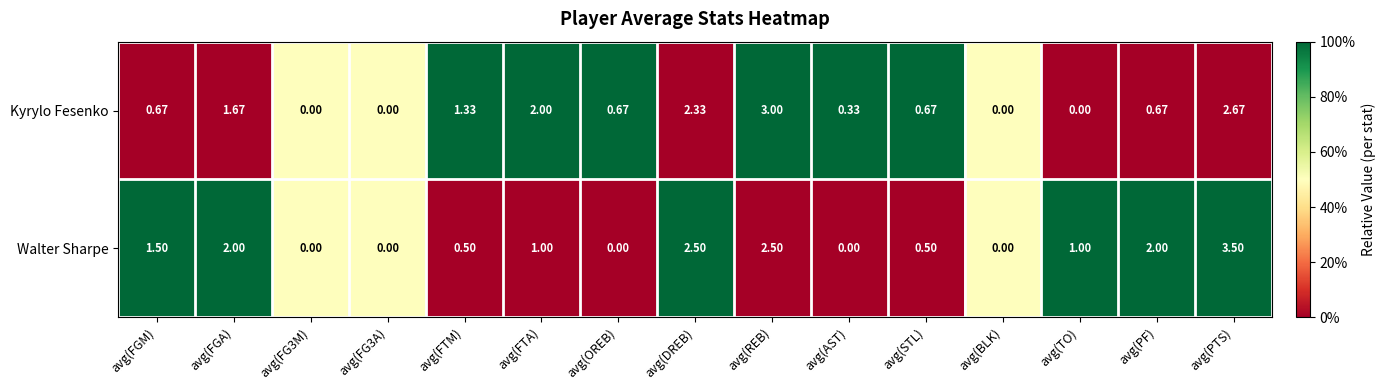

At avg(DREB), list the series in order from smallest to largest.

Kyrylo Fesenko, Walter Sharpe